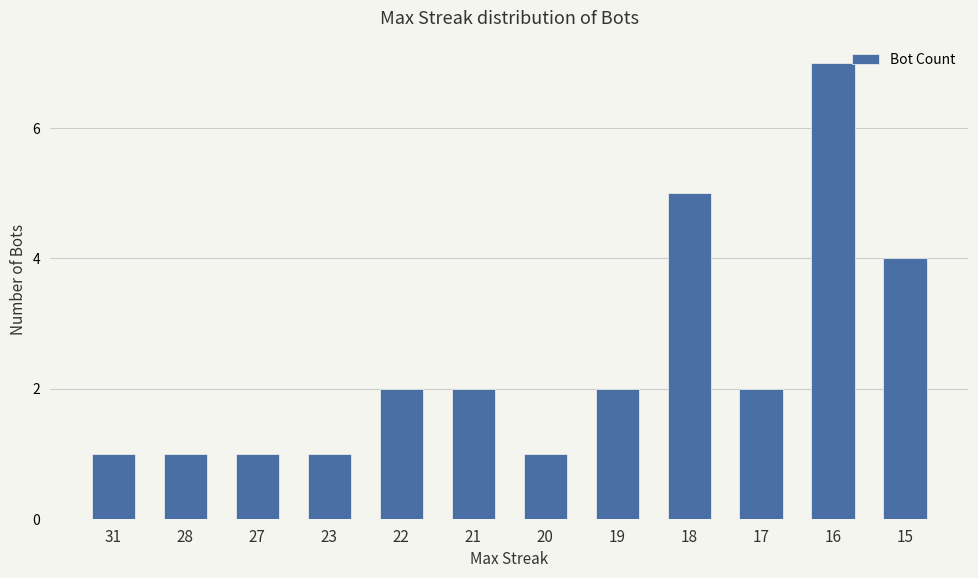

What is the difference between the second highest and second lowest values?

4